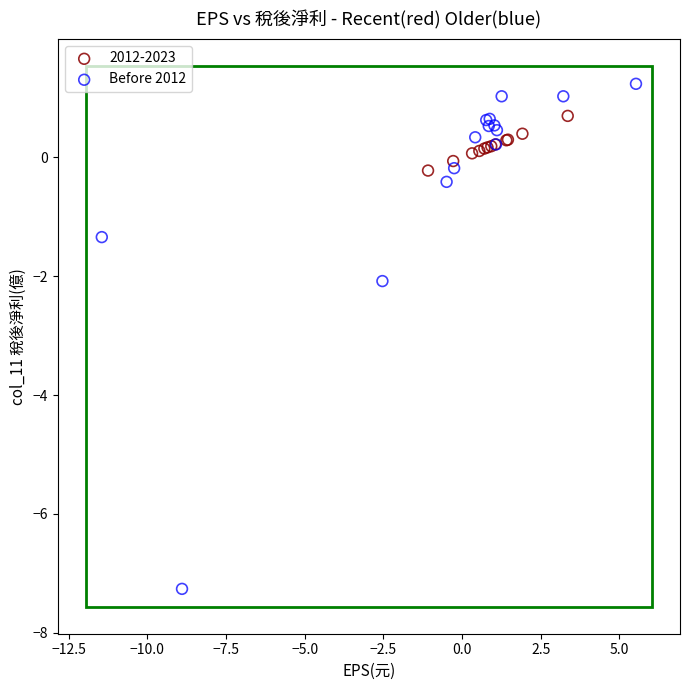

Which series contains the highest Y value?

Before 2012